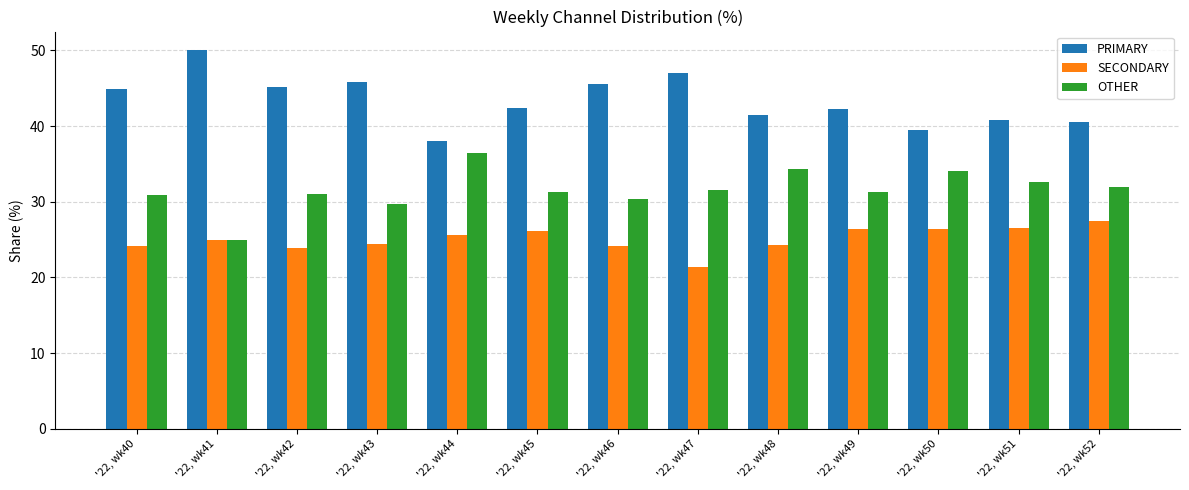

Which series has the largest total across all categories?

PRIMARY